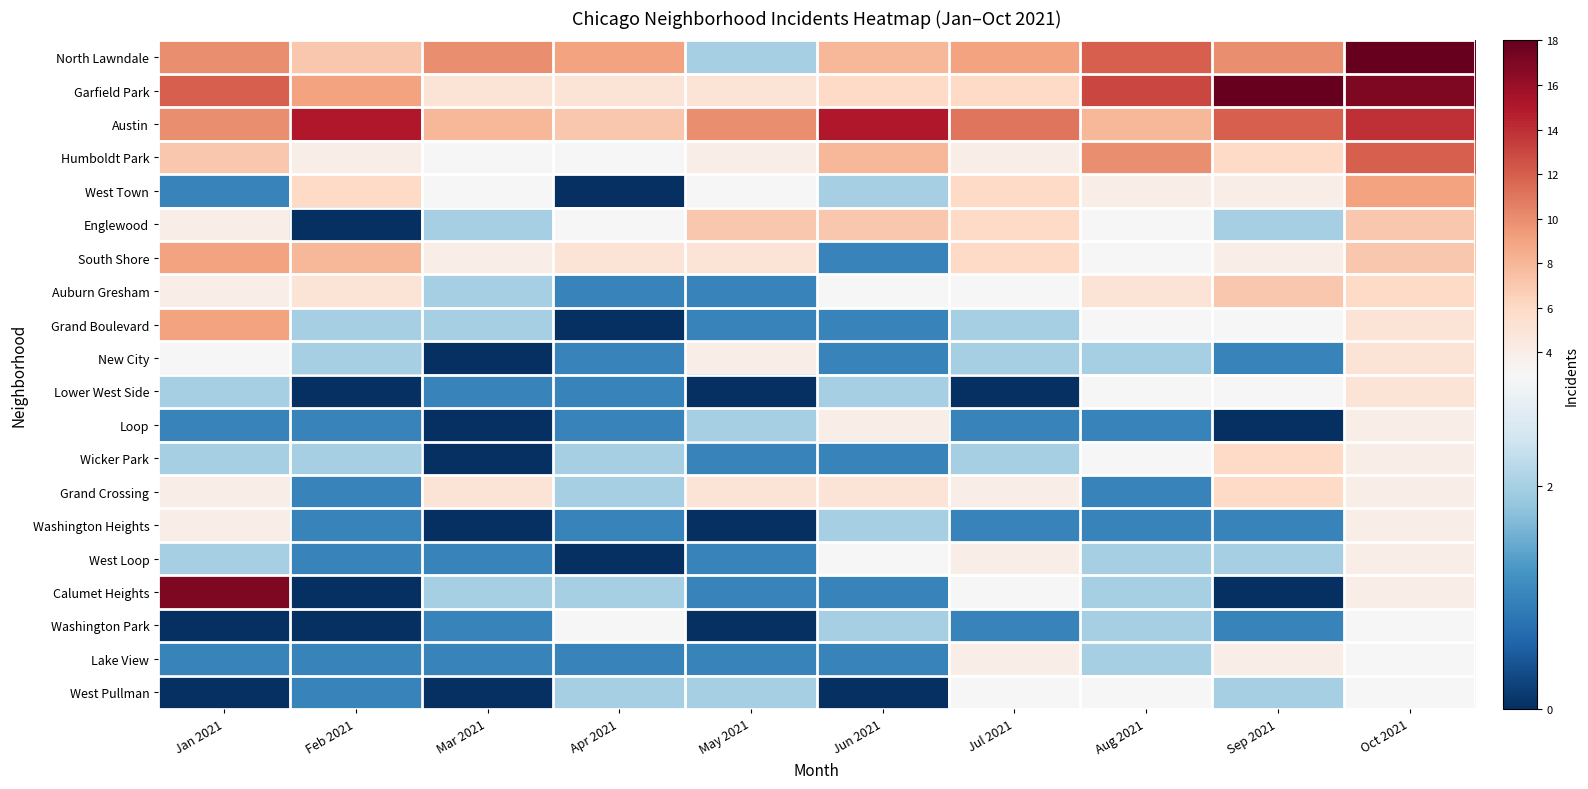

Rank the series at May 2021 from highest to lowest value.

Austin, Englewood, Garfield Park, South Shore, Grand Crossing, Humboldt Park, New City, West Town, North Lawndale, Loop, West Pullman, Auburn Gresham, Grand Boulevard, Wicker Park, West Loop, Calumet Heights, Lake View, Lower West Side, Washington Heights, Washington Park